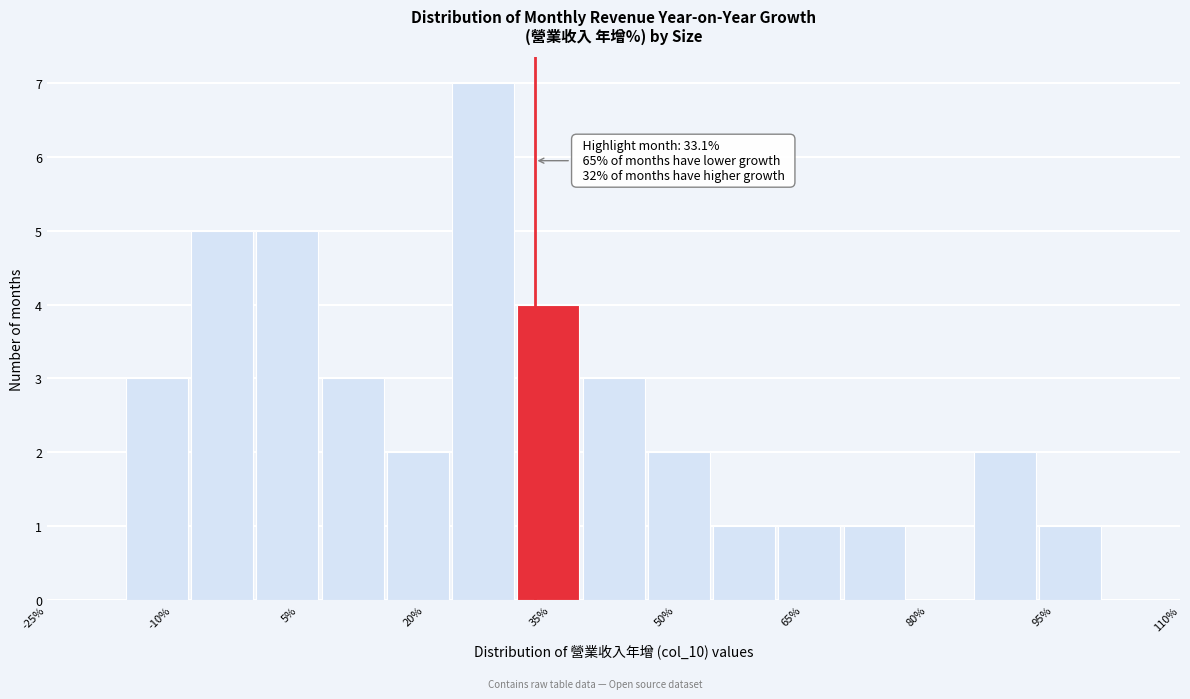

Read against the x-axis, roughly where is the centre of the tallest bar?

26